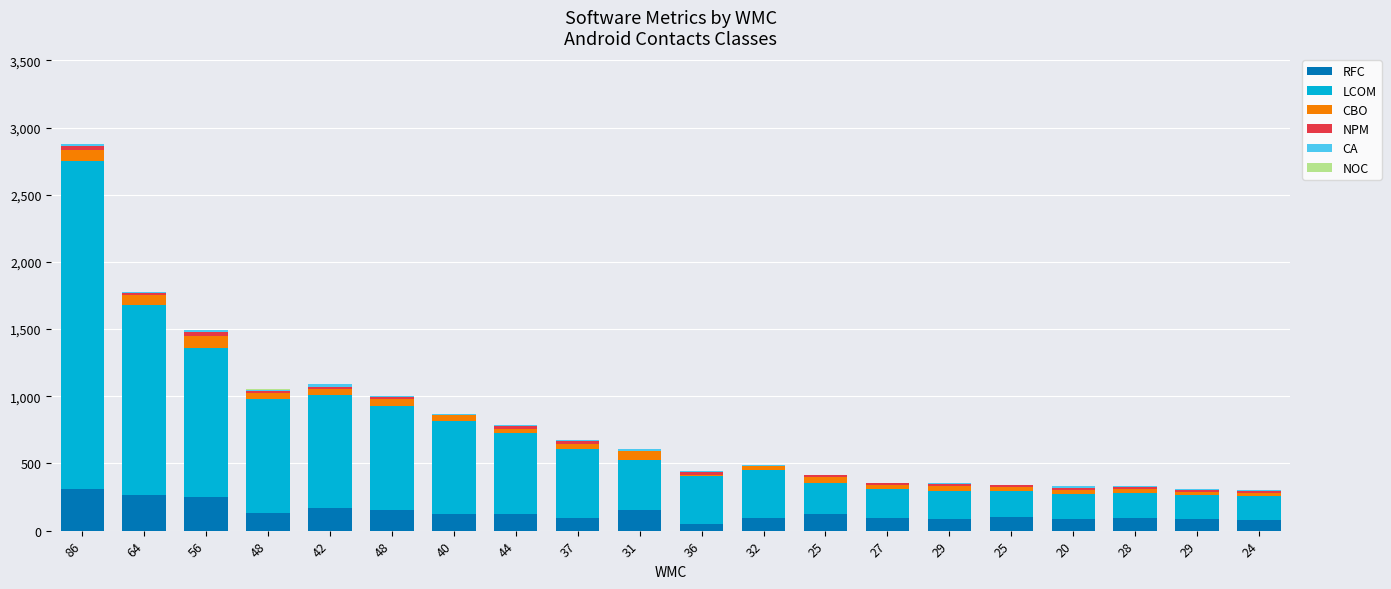

Are the bars horizontal?

No